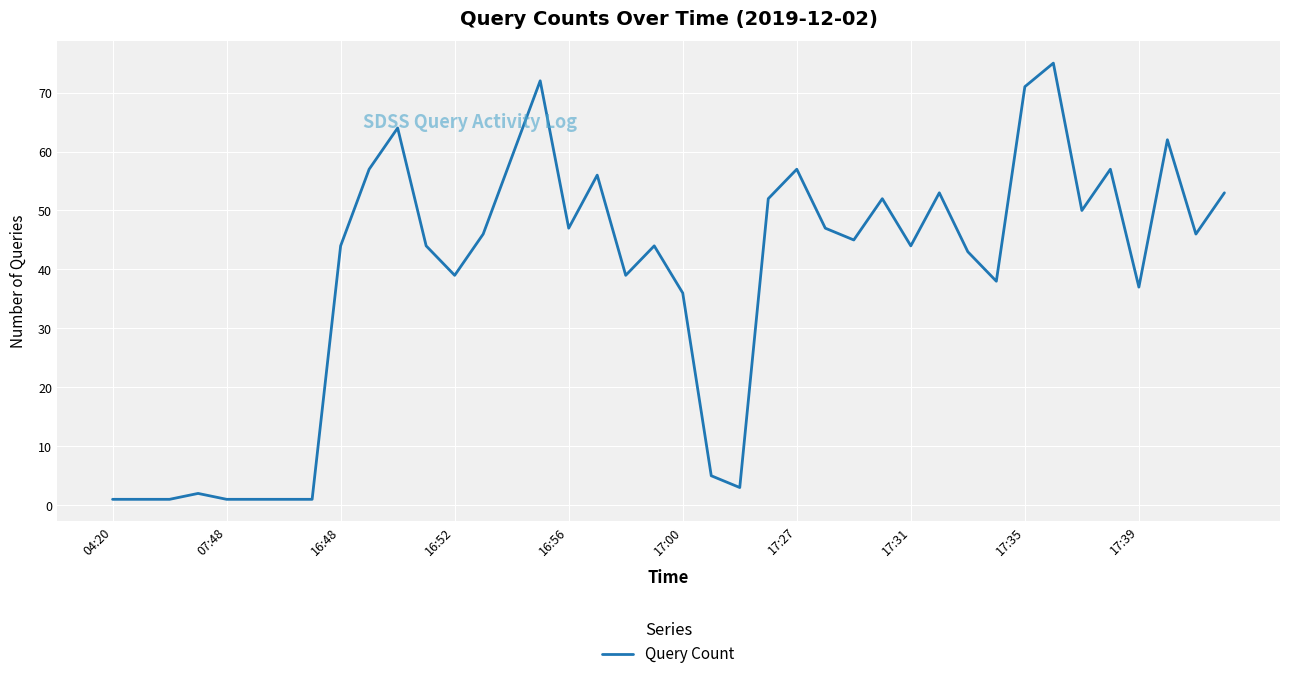

What is the difference between the maximum and minimum values?

74